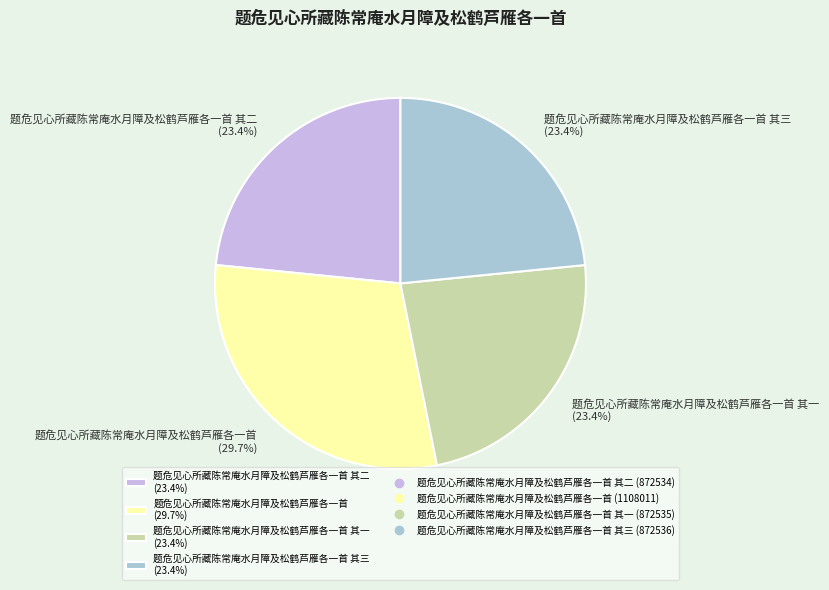

To the nearest percent, what is the difference between the largest and smallest slice percentages?

6%